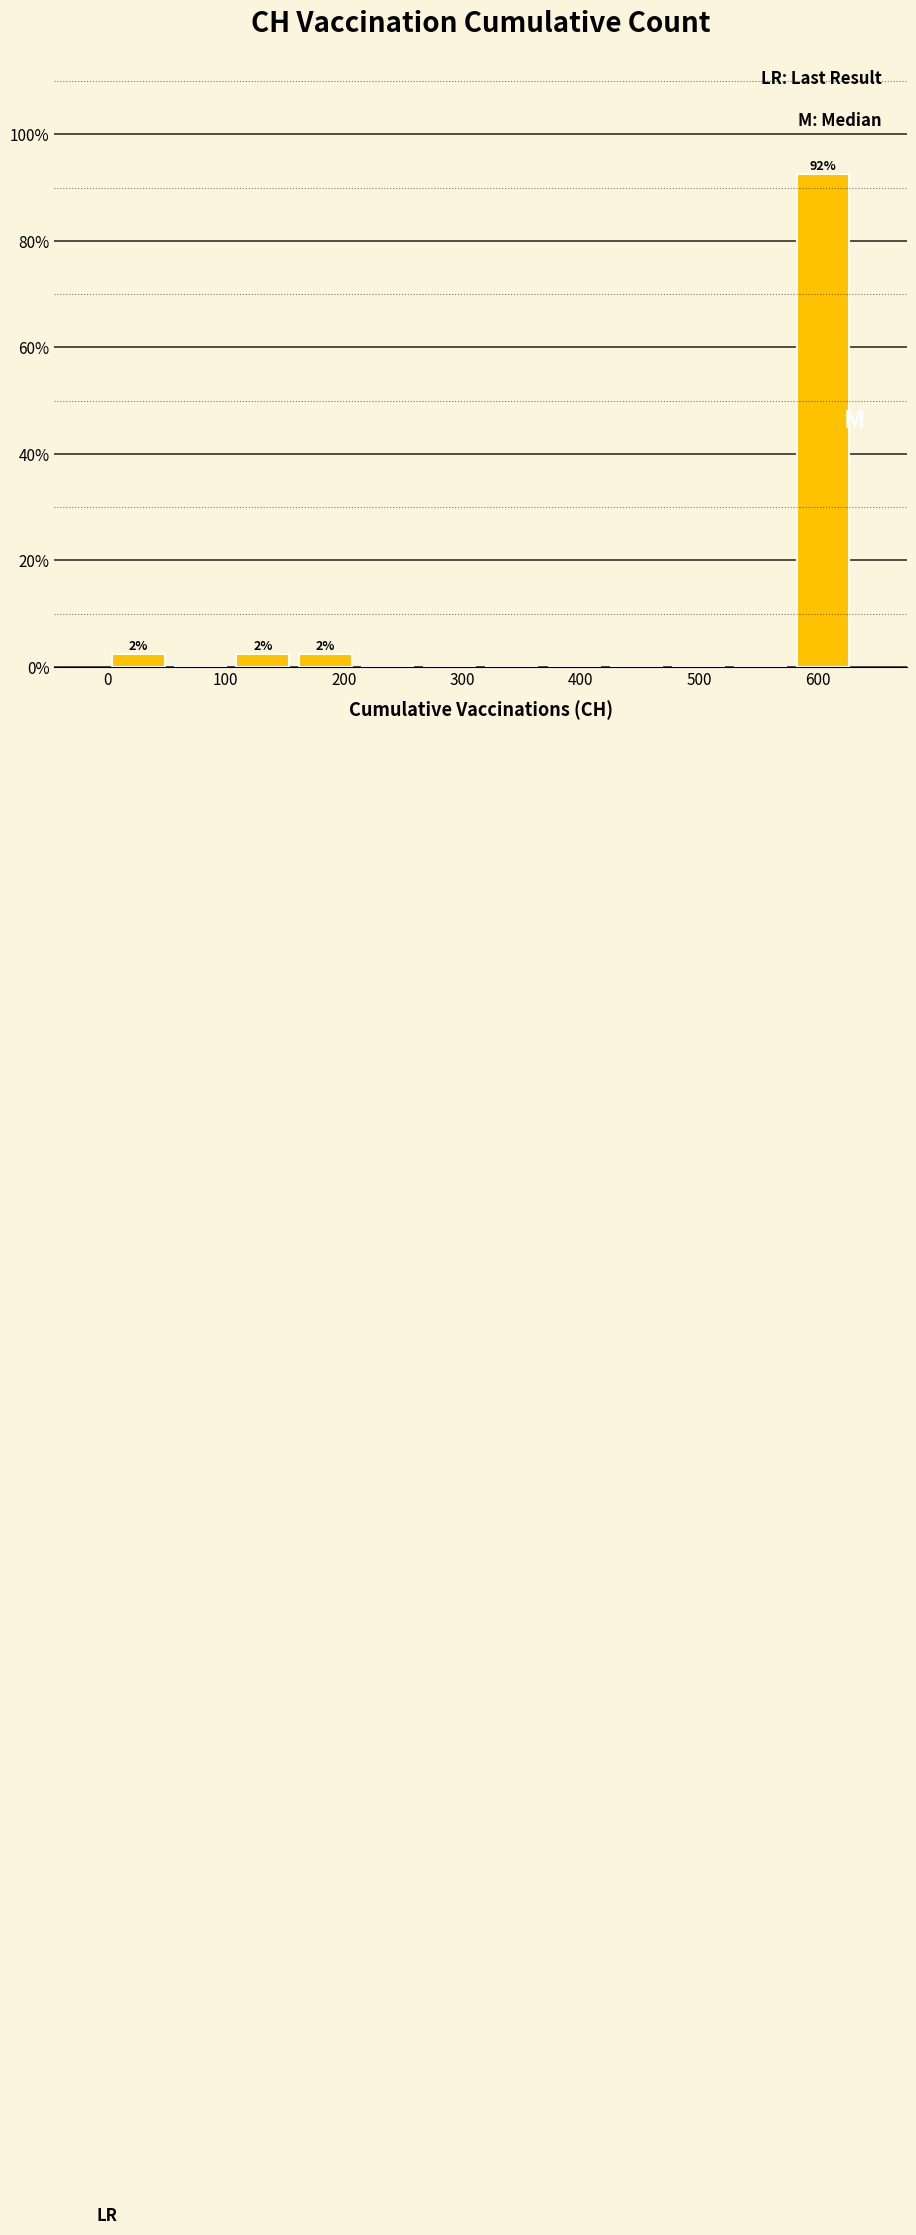

Which range on the x-axis has the tallest bar?

580 to 630